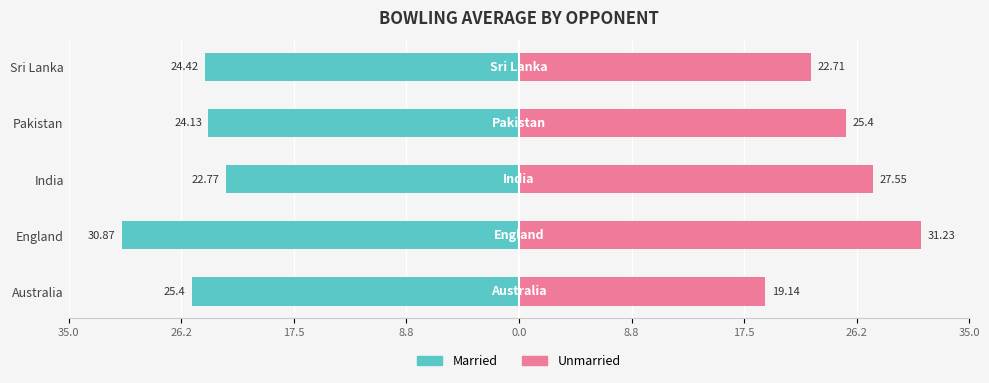

What are all the series names shown in the legend?

Married, Unmarried